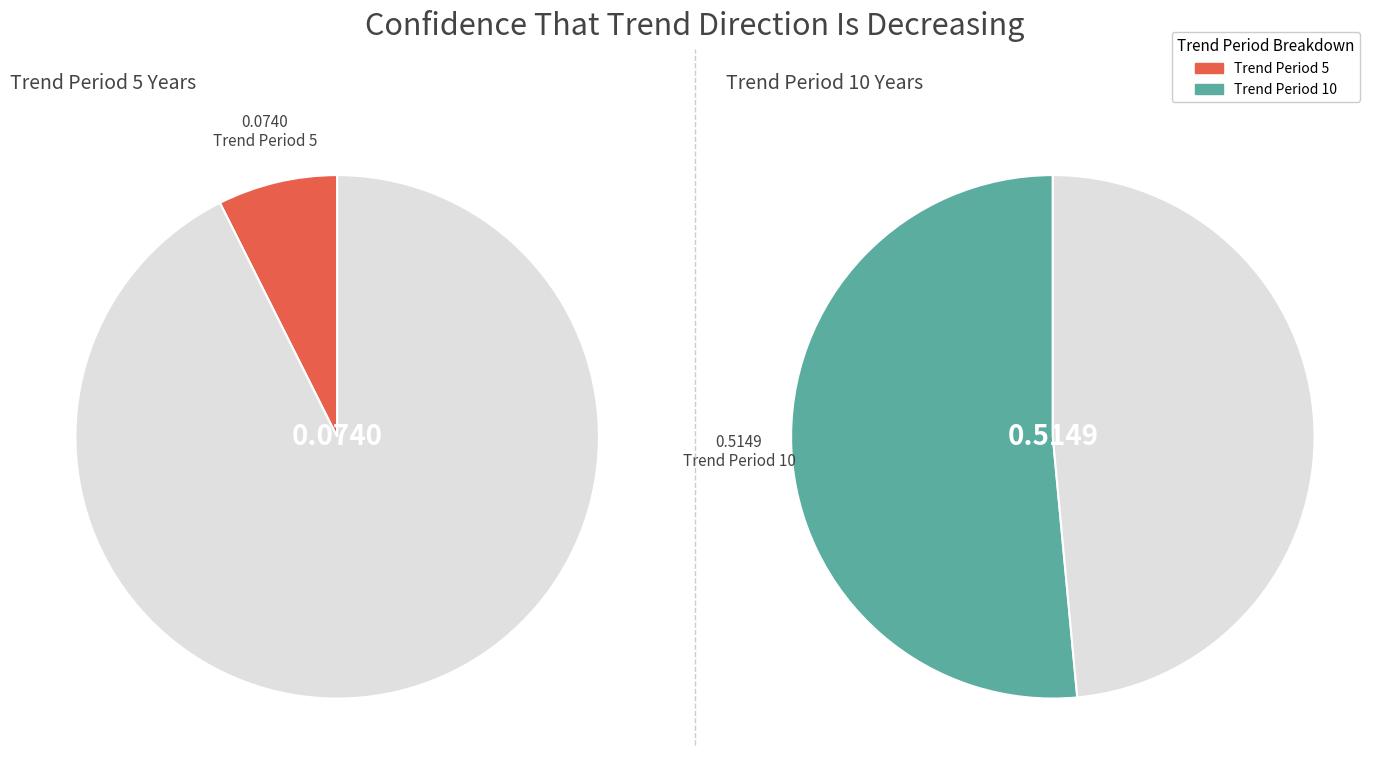

The 5 slice represents 18% of the pie. True or false?

False